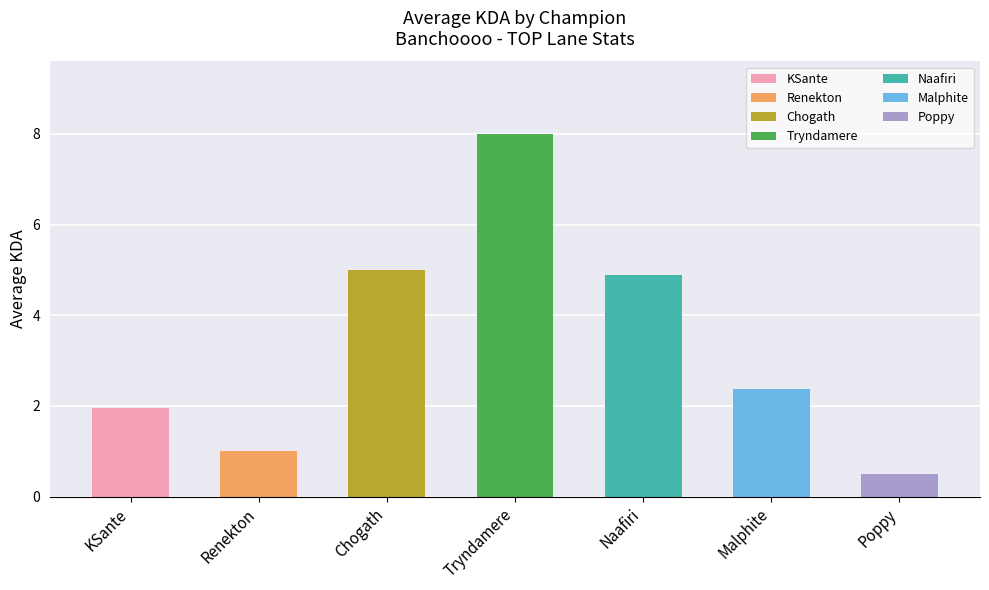

What value does the data have at Renekton?

1.0